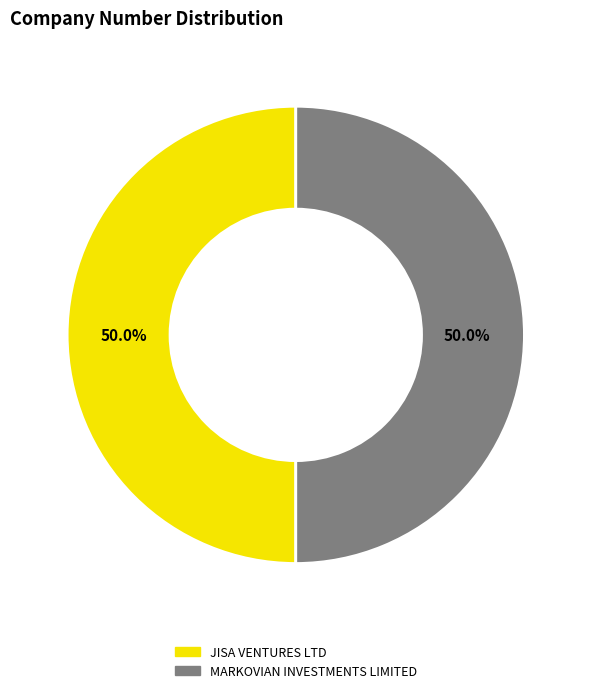

Approximately how many times larger is the value at JISA VENTURES LTD compared to MARKOVIAN INVESTMENTS LIMITED?

1.0